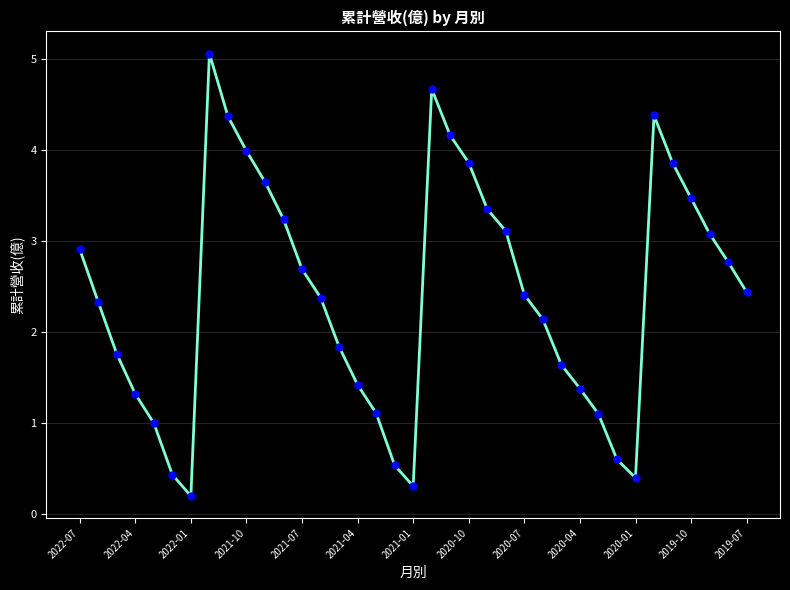

What is the greatest value displayed?

5.1